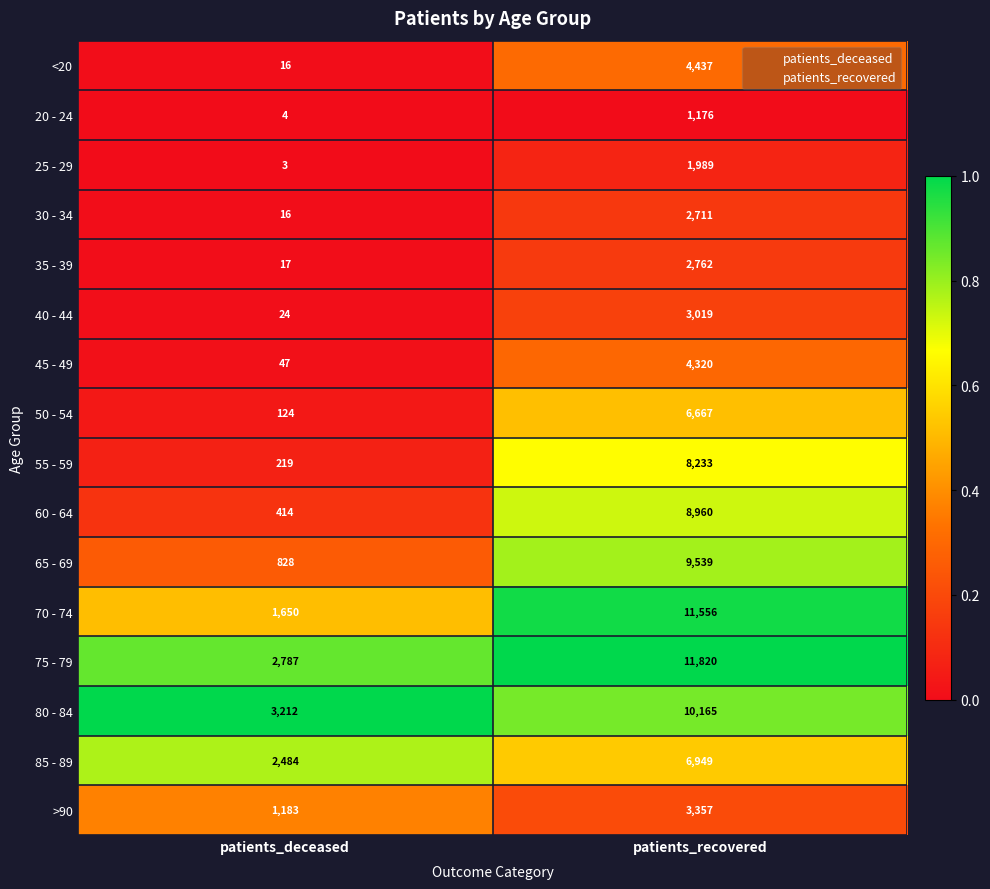

What is the highest value of the 35 - 39 series?

2762